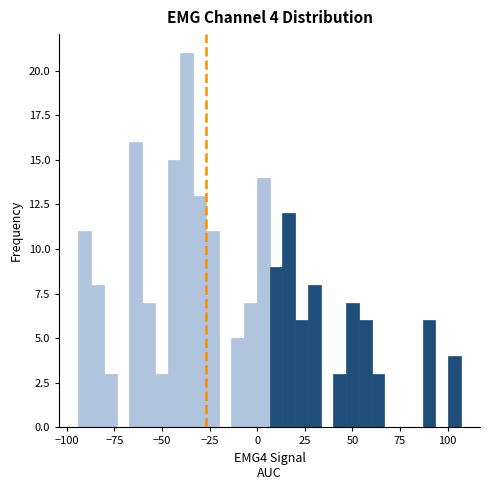

Read against the x-axis, roughly where is the centre of the tallest bar?

-35